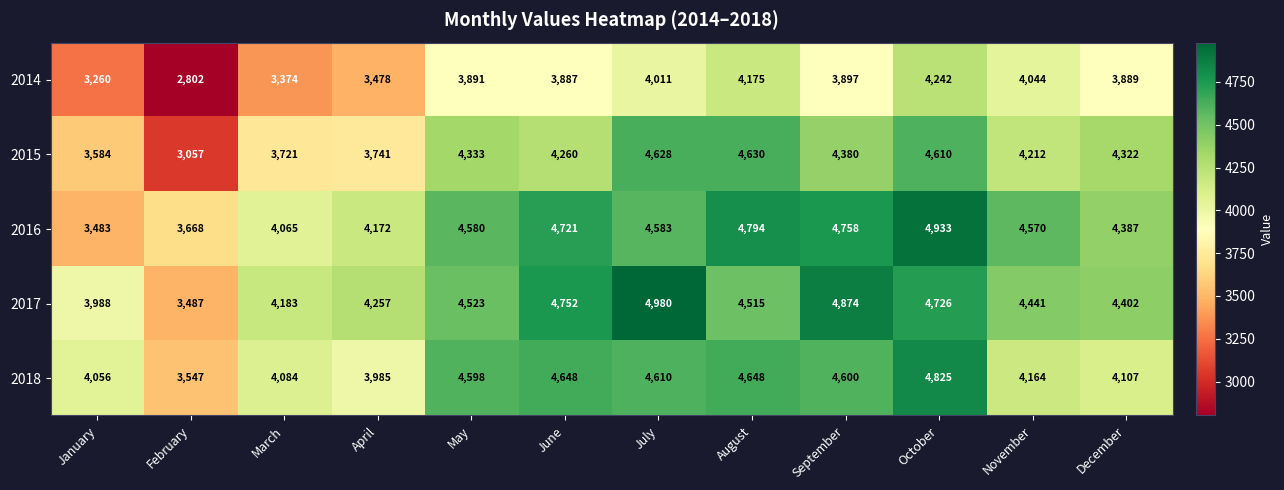

What is the approximate value of 2015 at March, to the nearest 100?

3700